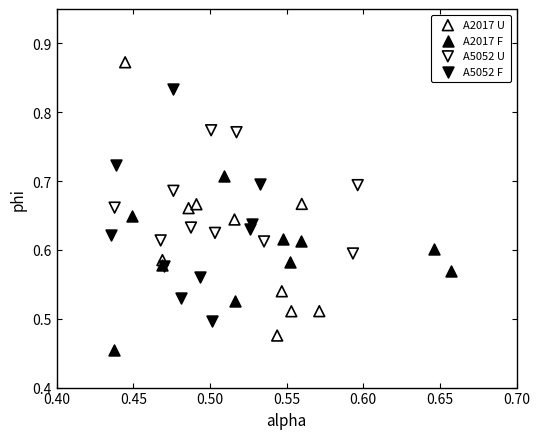

Which series reaches the minimum Y coordinate?

A2017 F